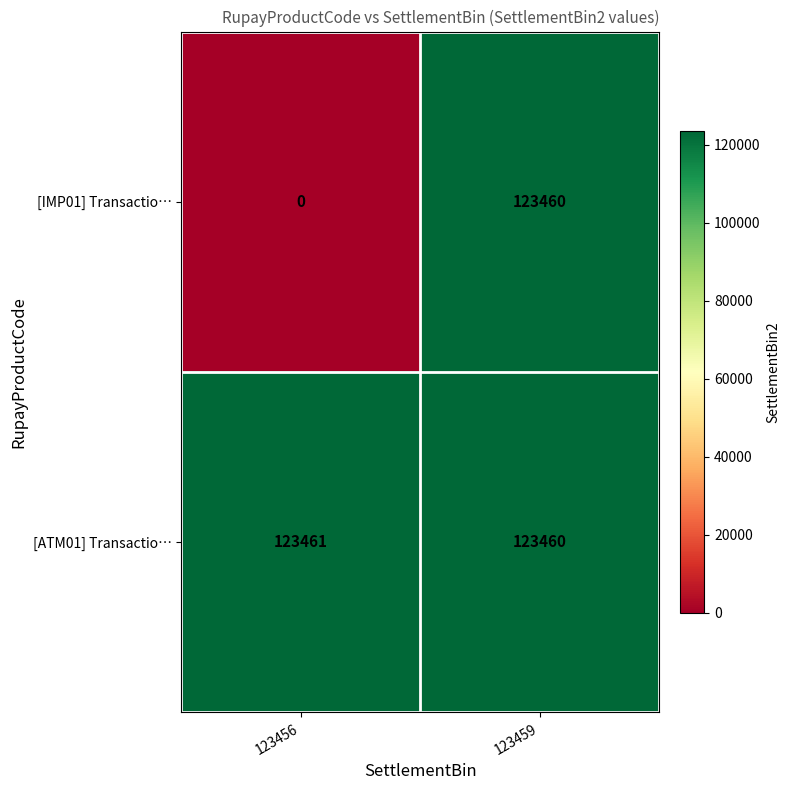

Rank the series by their average value, from highest to lowest.

[ATM01] Transactio…, [IMP01] Transactio…